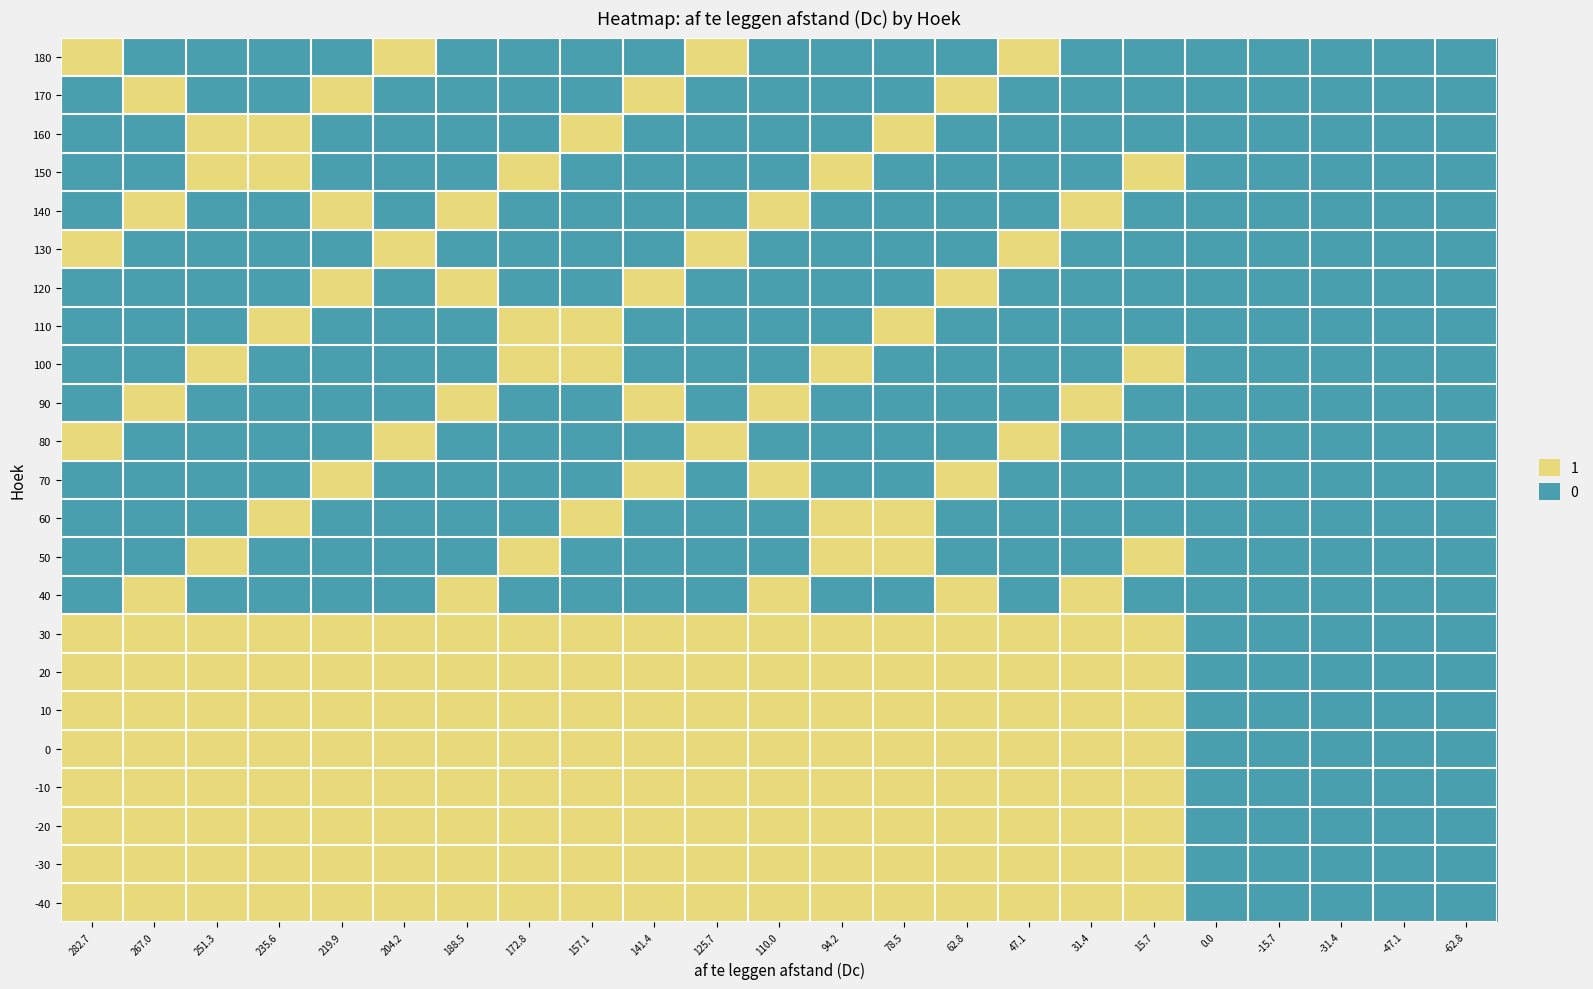

At how many categories does at least one series exceed 0?

18